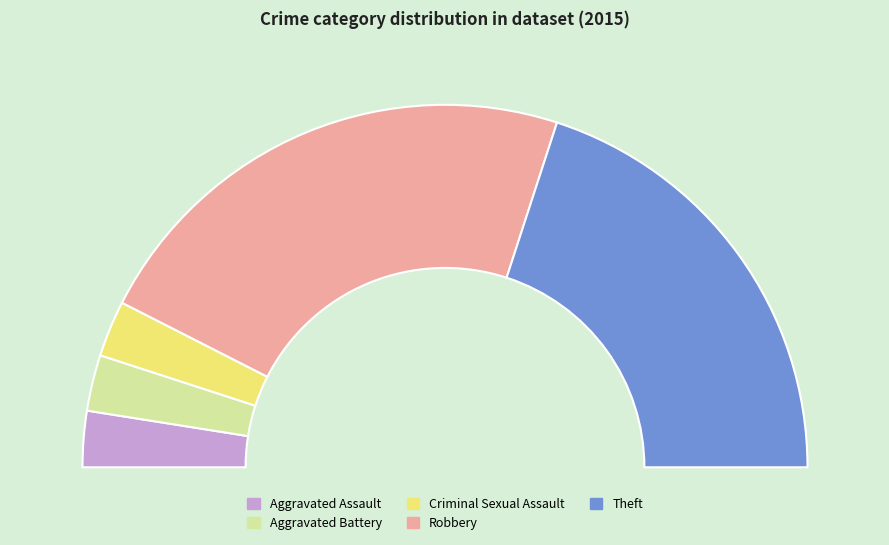

Count the number of slices in the pie.

5